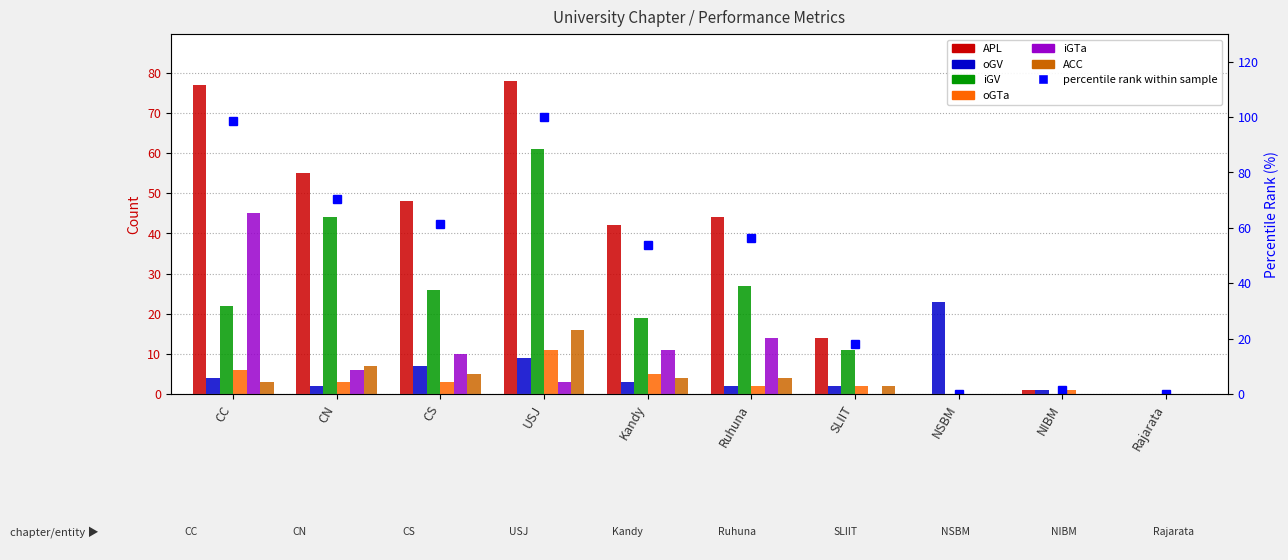

Are the bars horizontal?

No